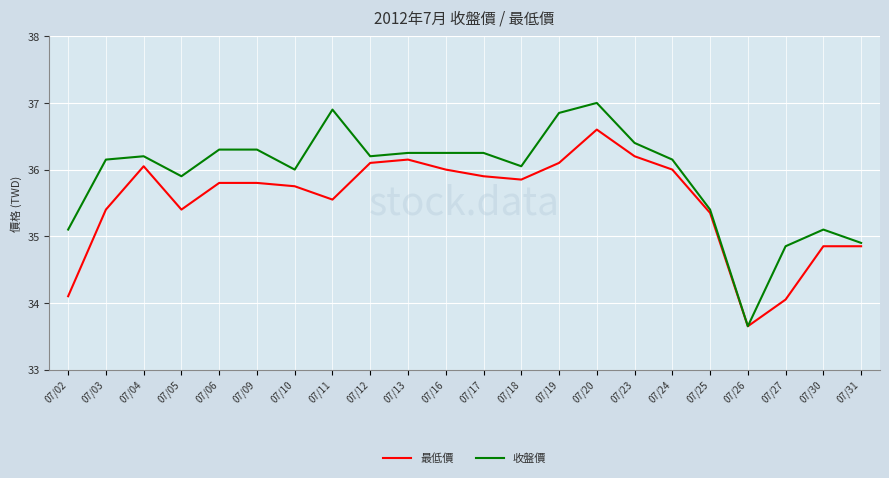

What is the average value of the 收盤價 series?

35.9